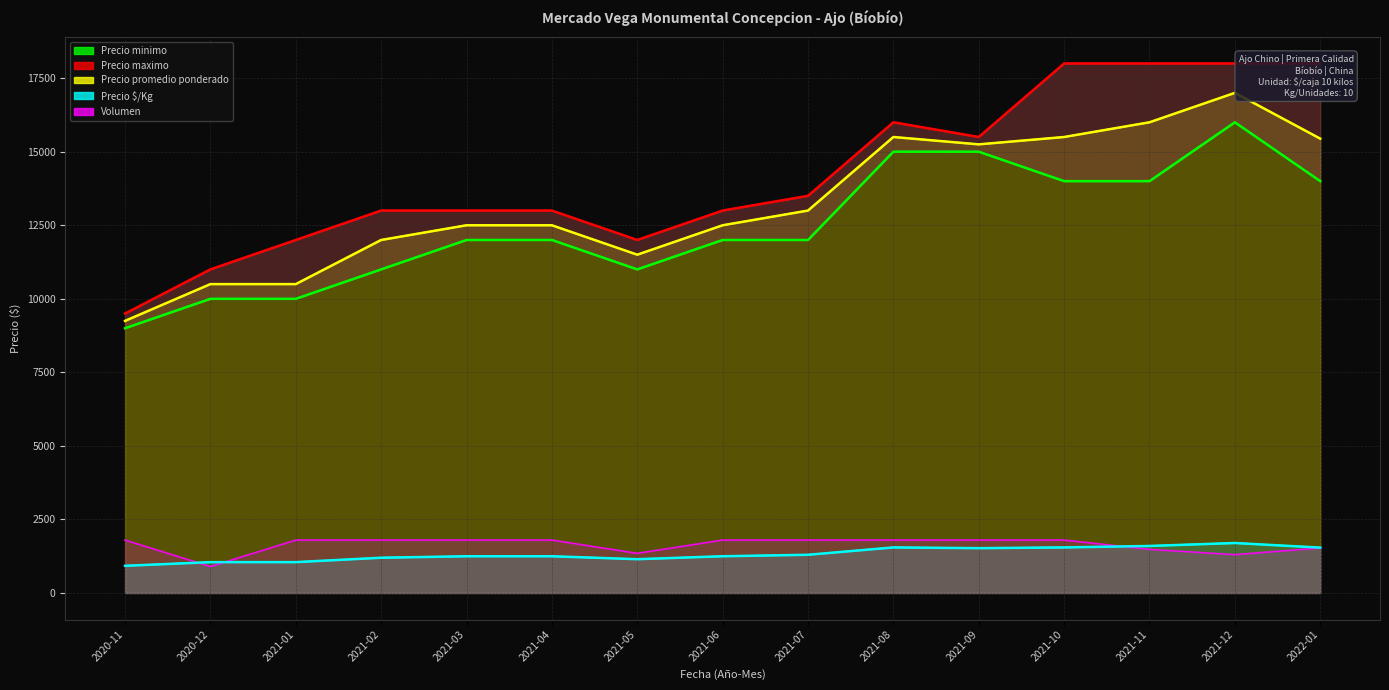

What is the difference between the second highest and second lowest values in the Volumen series?

495